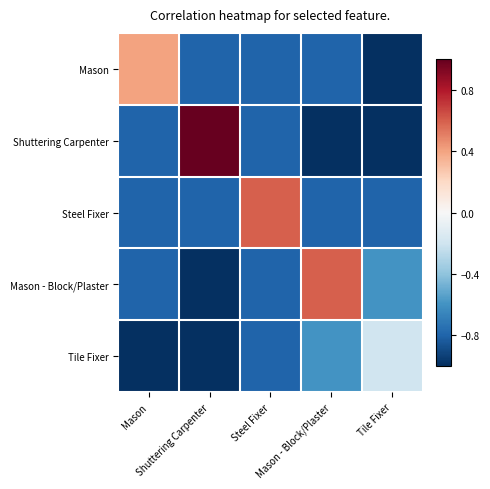

At which category is the sum across all series the highest?

Shuttering Carpenter